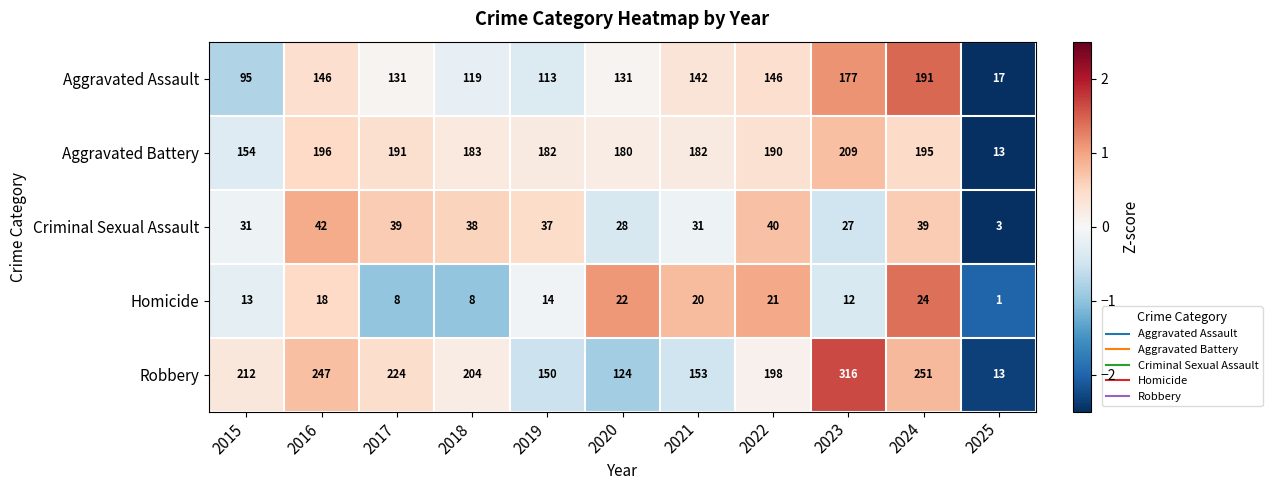

The value of Aggravated Battery at 2021 is 182. True or false?

True